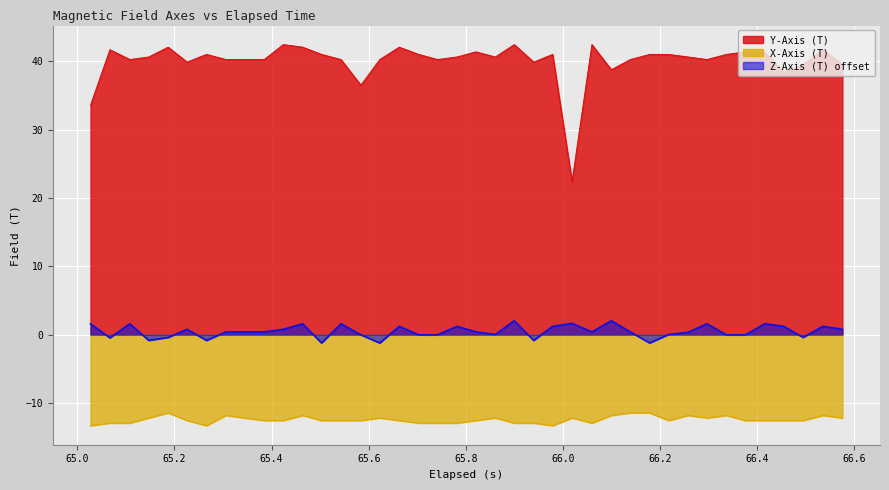

How many lines are shown in the chart?

3